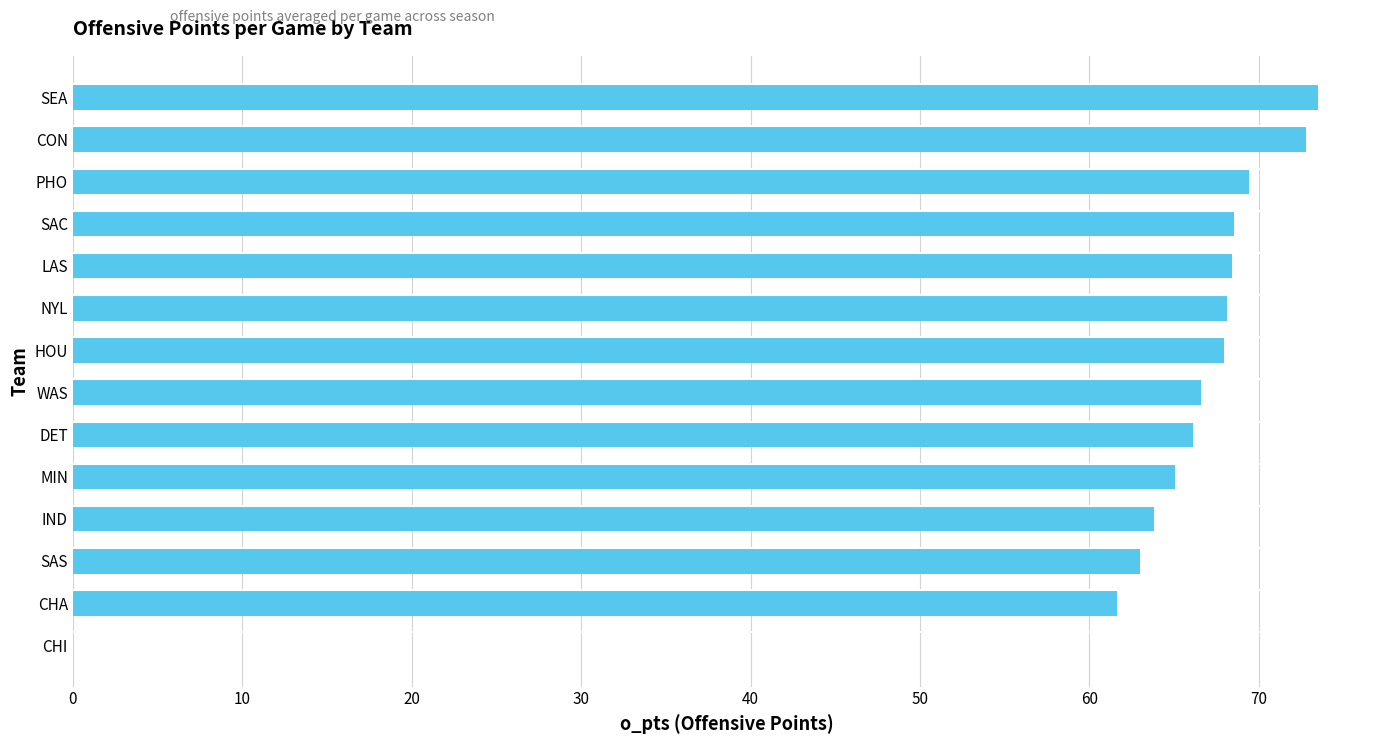

The chart shows a value of 65.0 at MIN. True or false?

True